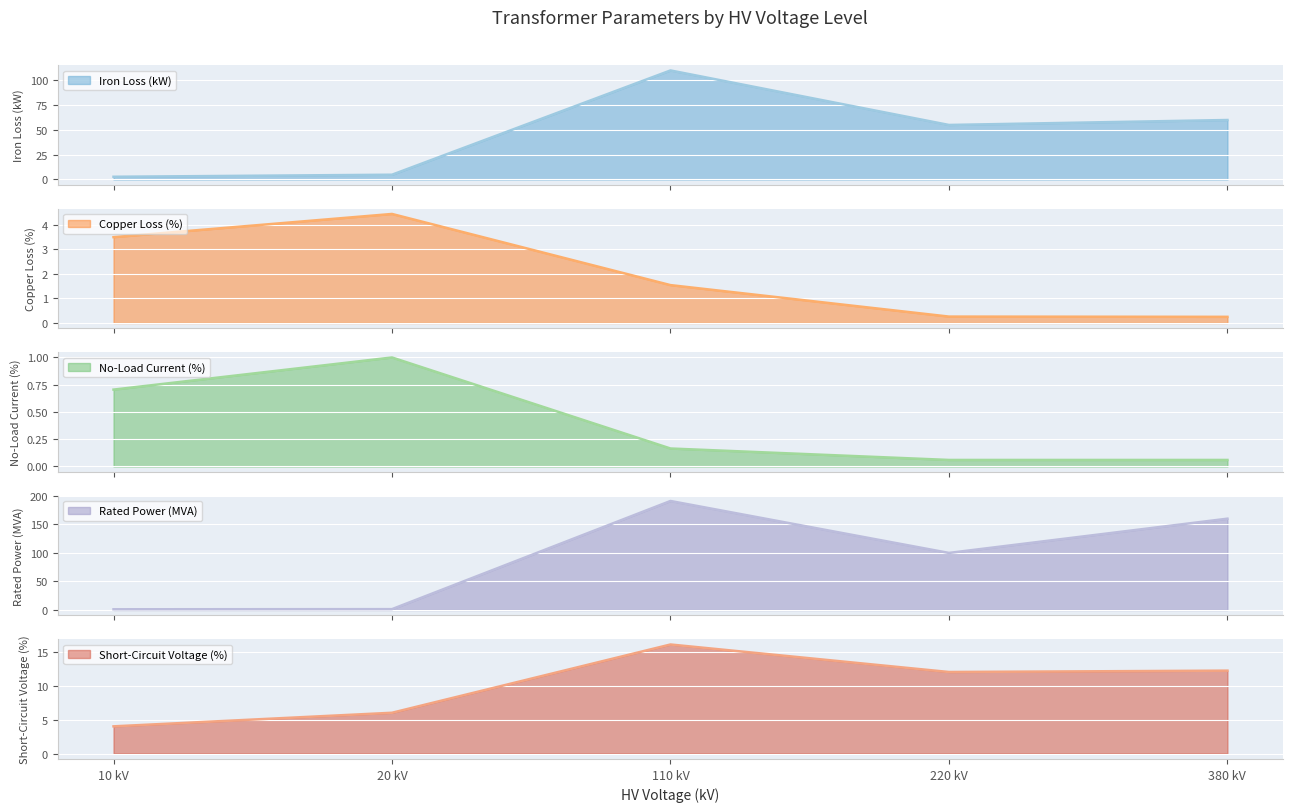

At which label does Short-Circuit Voltage (%) reach its minimum?

10 kV